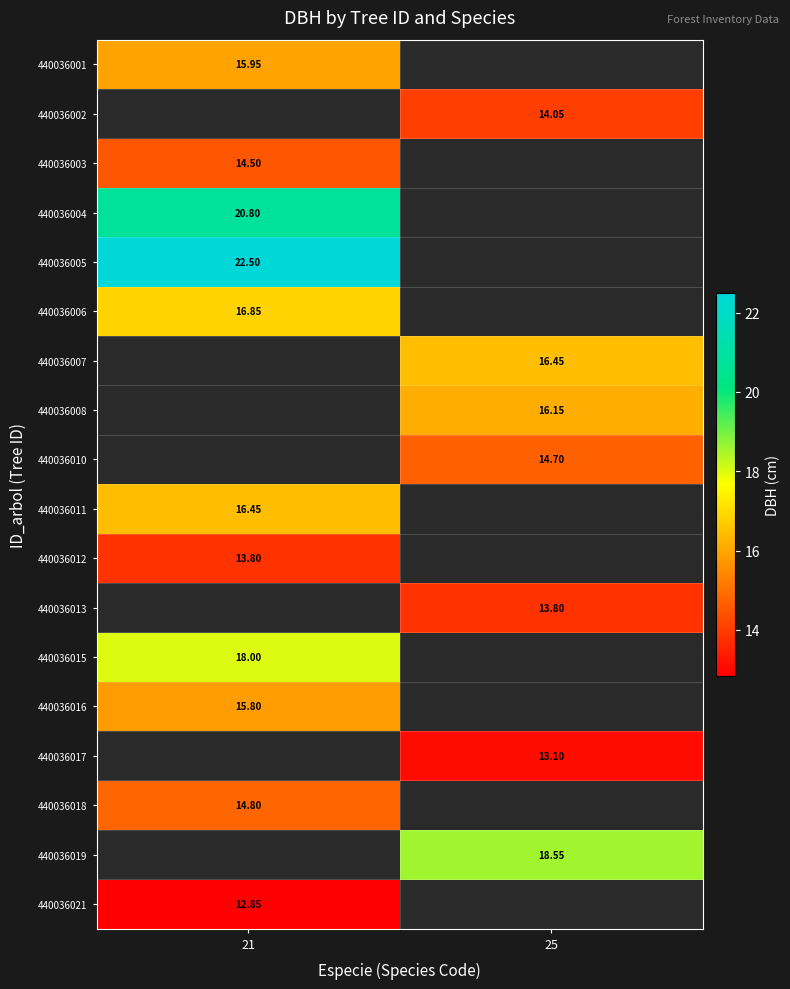

Count the number of categories in the chart.

2